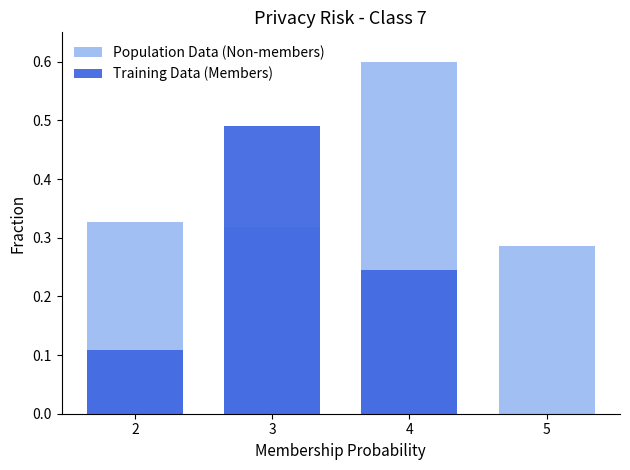

Between 5 and 2, which is larger?

2